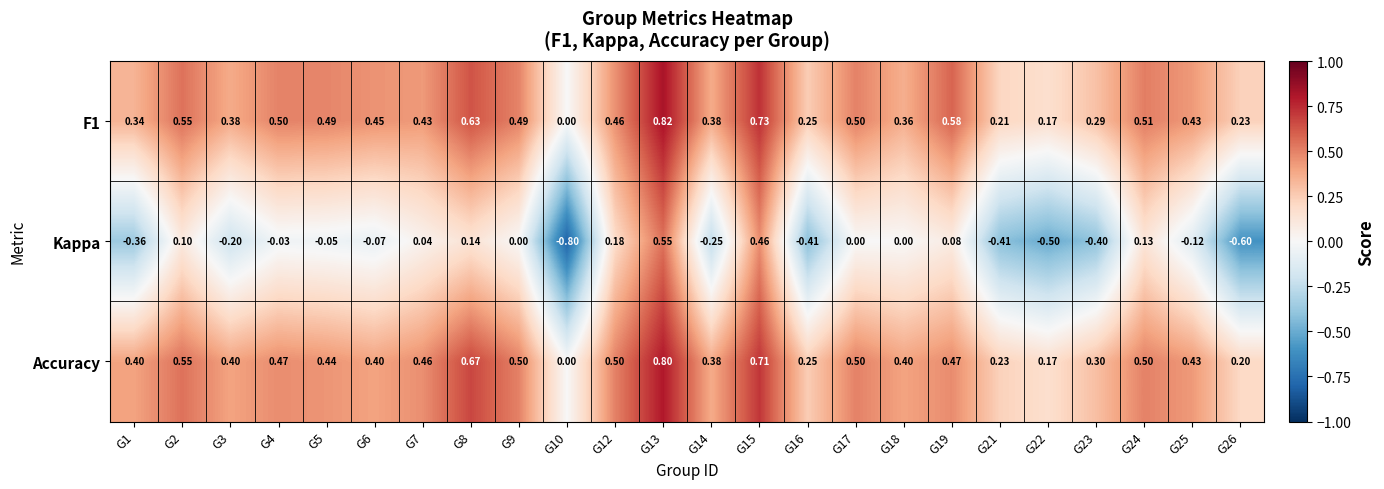

What is the difference between the highest and lowest values at G24?

0.4